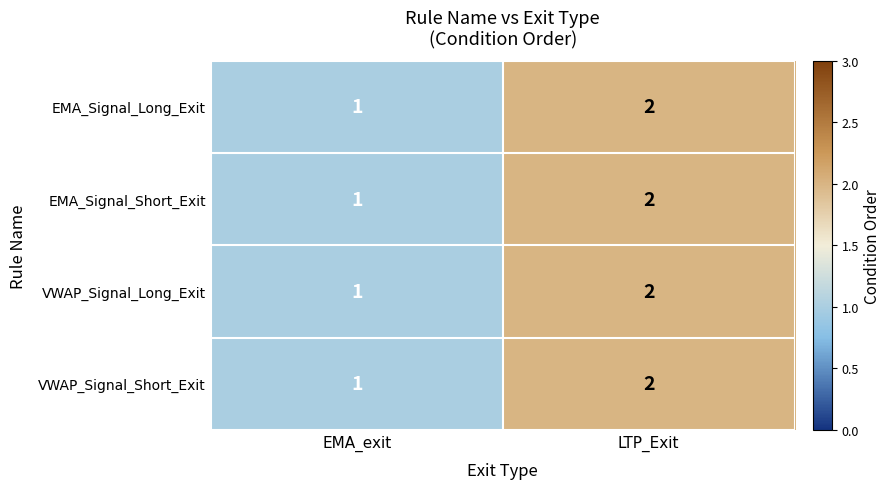

Where is VWAP_Signal_Short_Exit nearest to the value 1?

EMA_exit